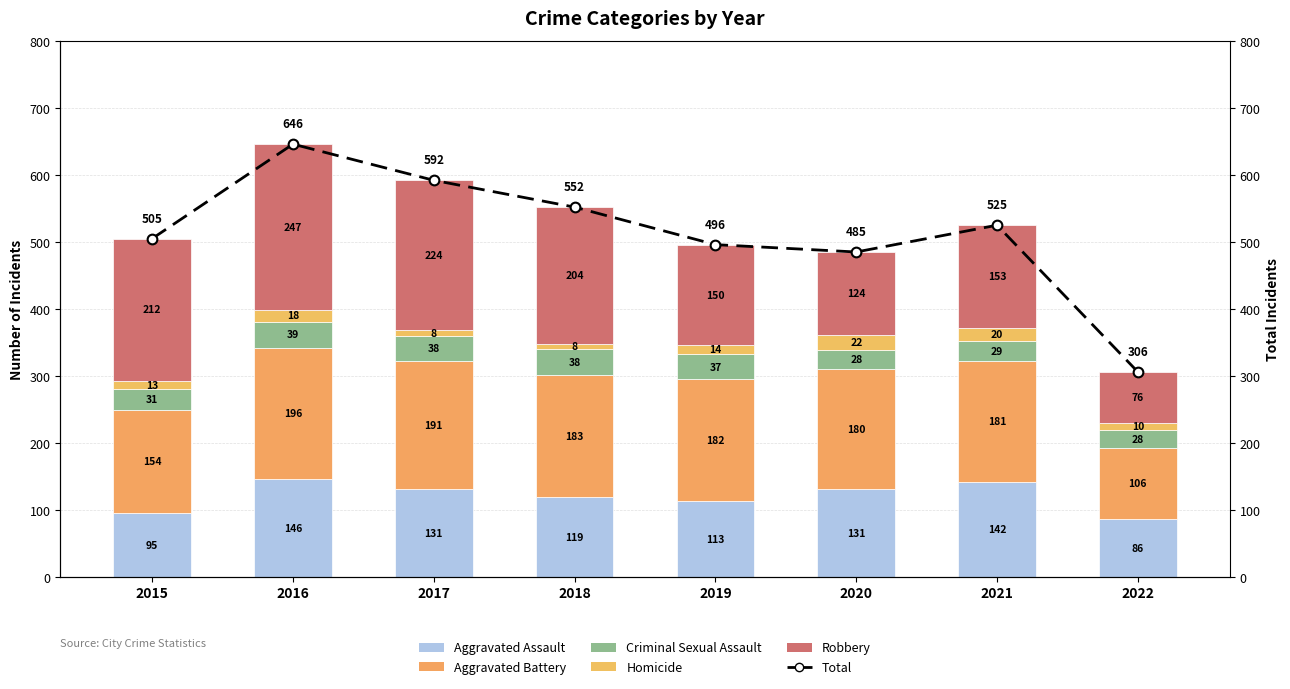

Which label corresponds to the smallest value in the chart?

2017